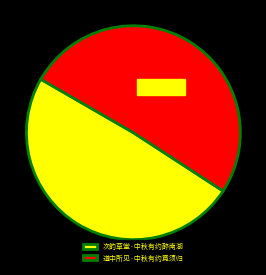

Is the sum of 道中所见·中秋有约竟须归 and 次韵草堂·中秋有约醉南湖 greater than half?

Yes